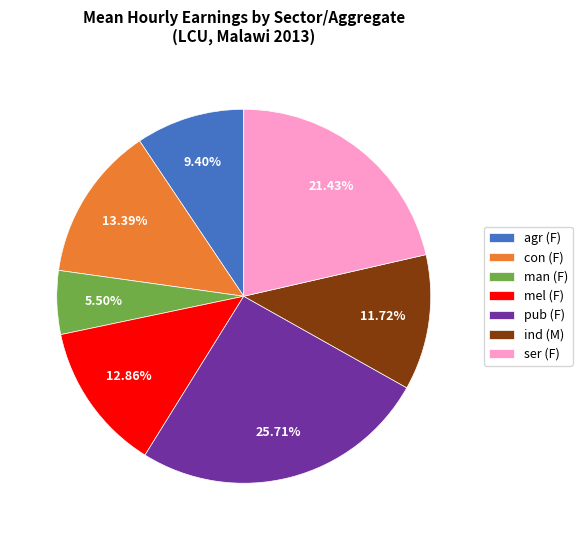

Which category has the smallest portion of the pie?

man (F)